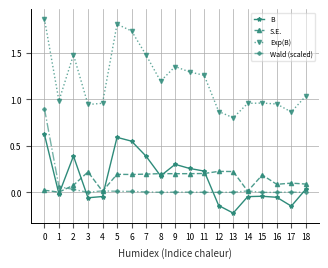

Between 6 and 8, which series saw the biggest shift?

Exp(B)